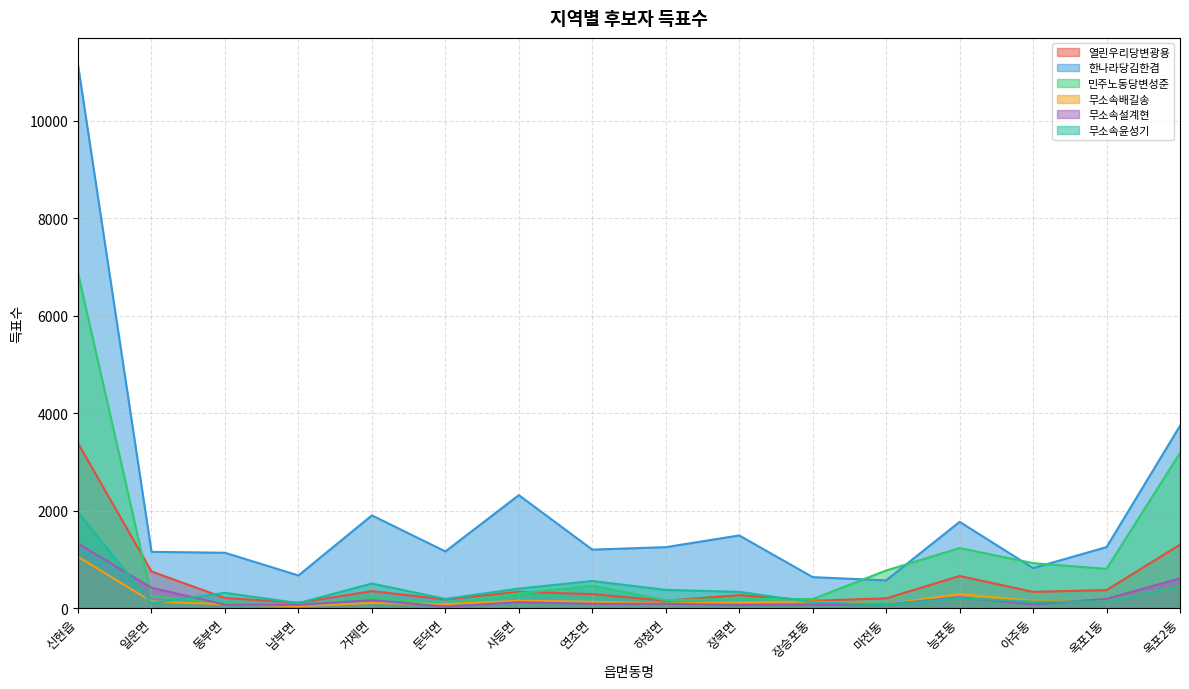

Which has a higher value, 남부면 or 옥포1동?

옥포1동